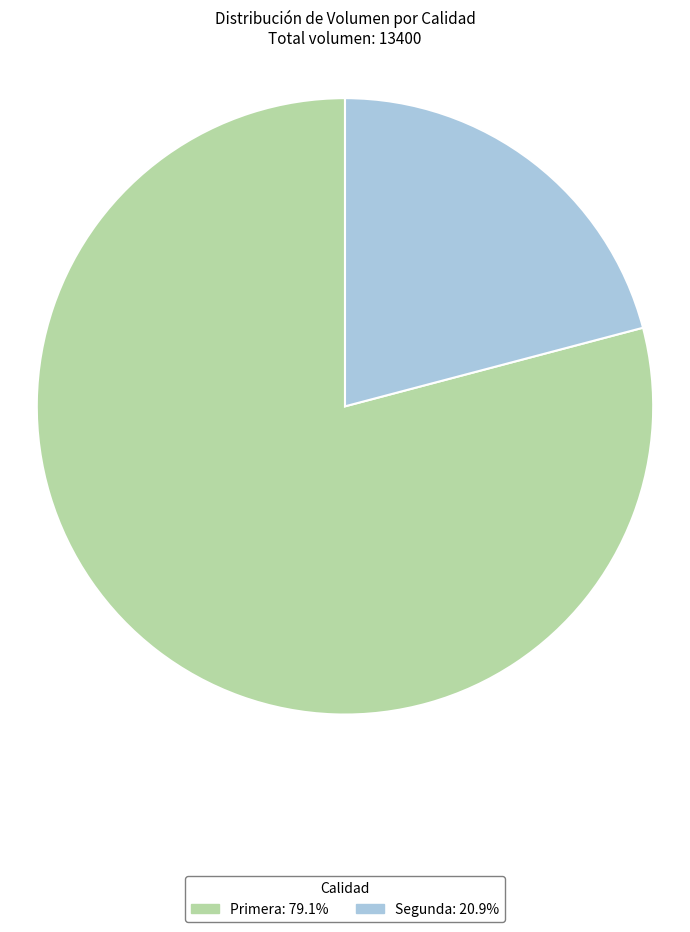

Which slice is the largest?

Primera